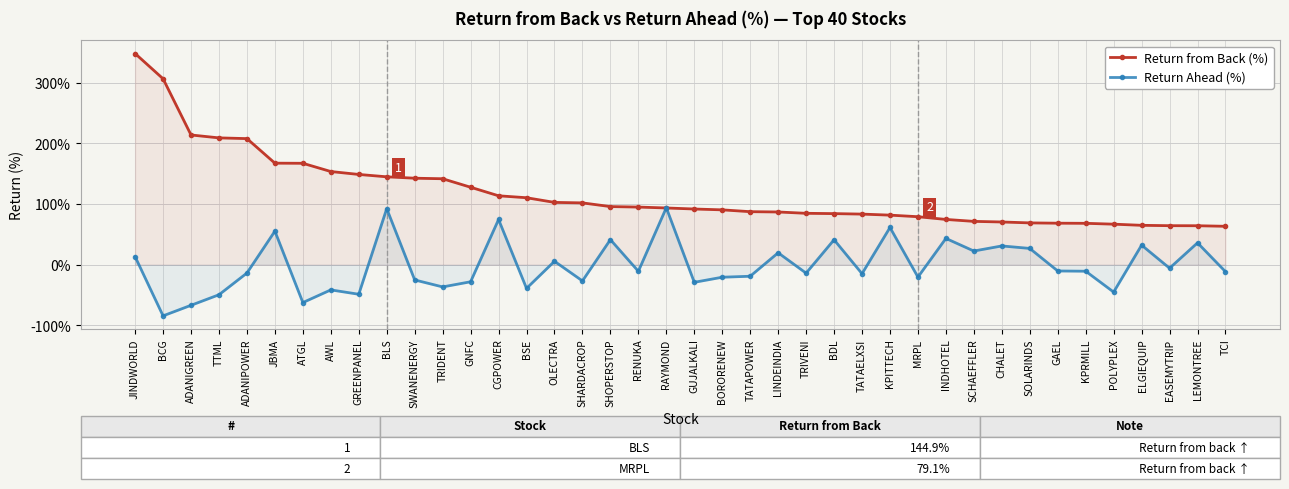

Where is the first local minimum for Return Ahead (%)?

BCG